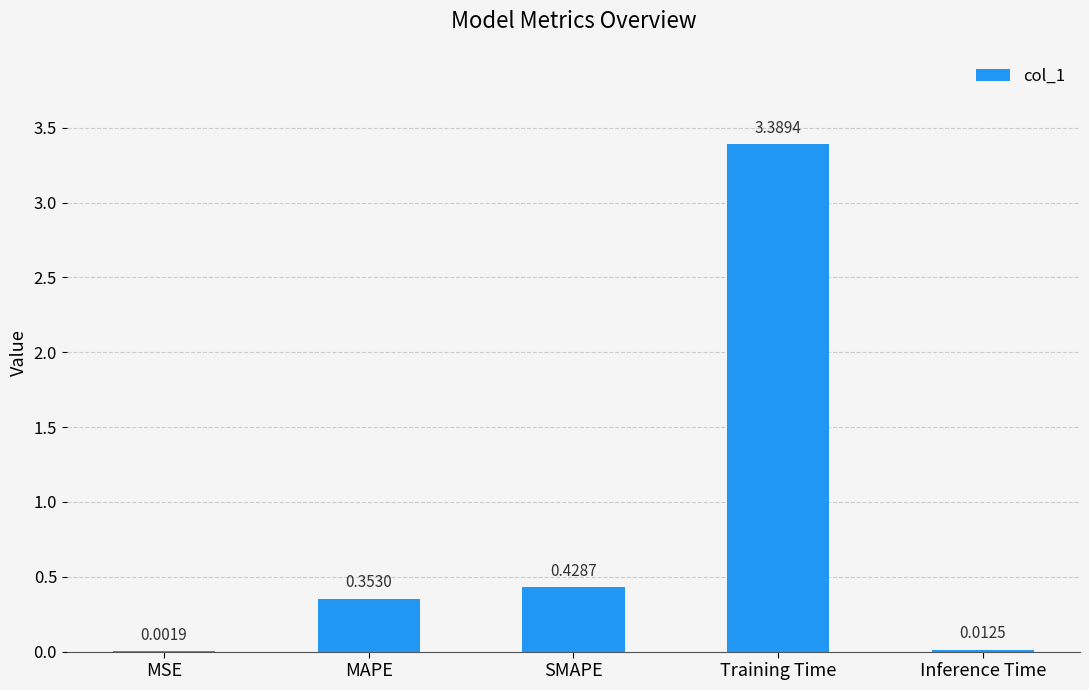

At which label is the value closest to 1?

SMAPE